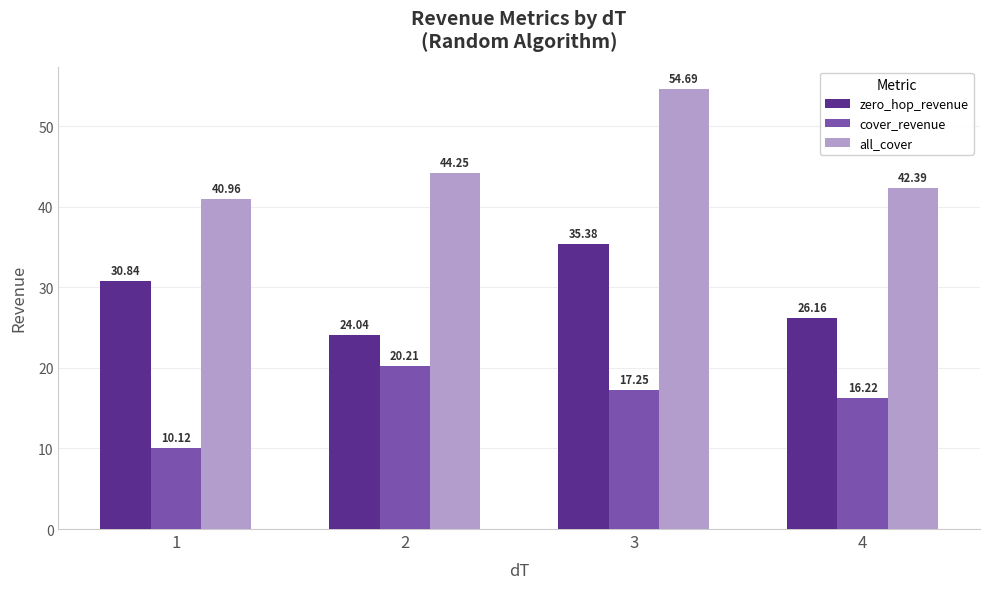

How many data points in cover_revenue are above 17?

2